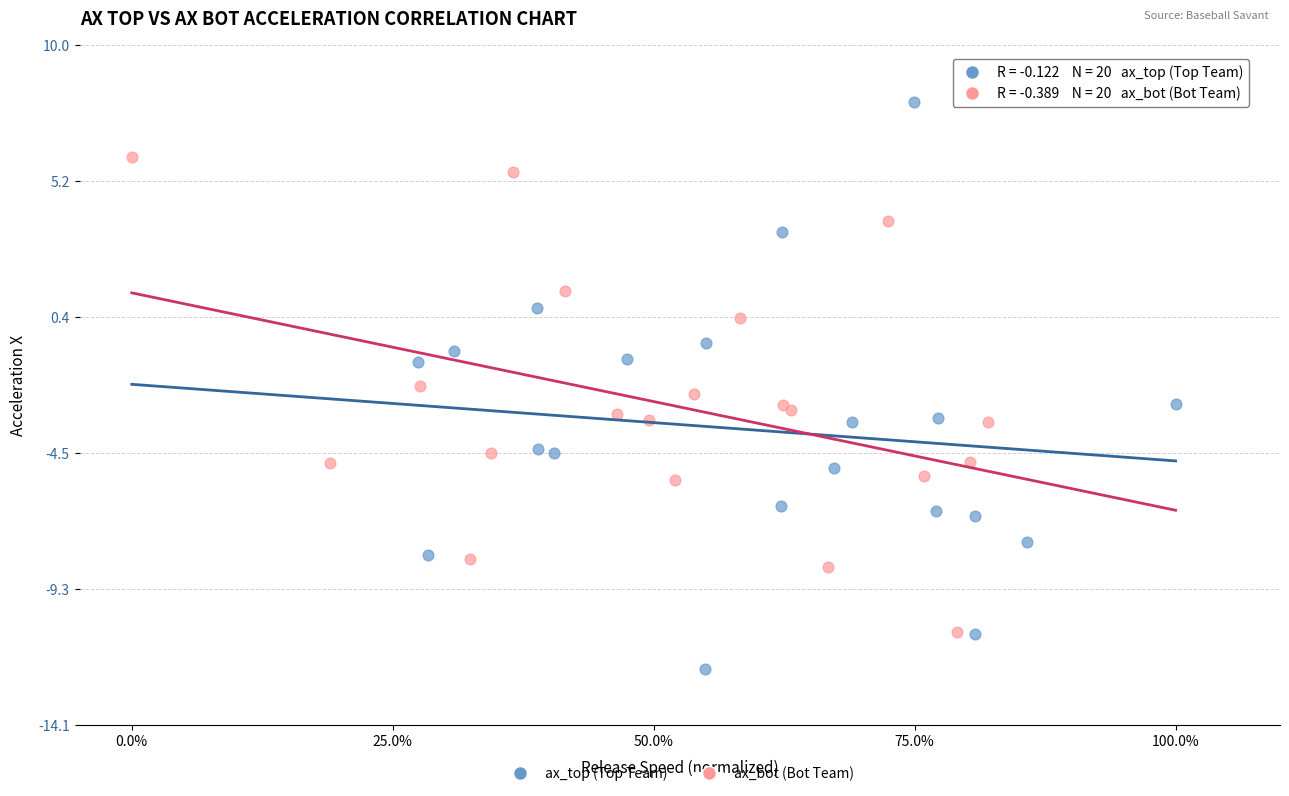

Which series reaches the maximum Y coordinate?

ax_top (Top Team)